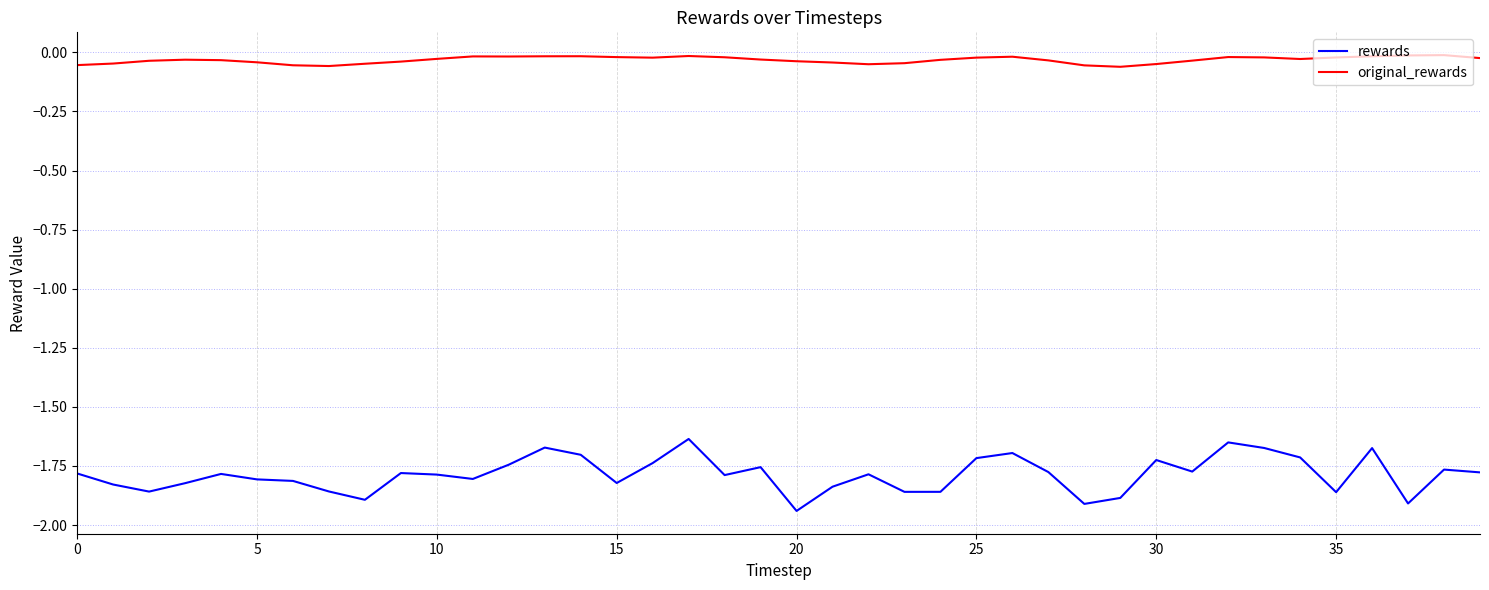

Which series has the widest spread of values?

rewards